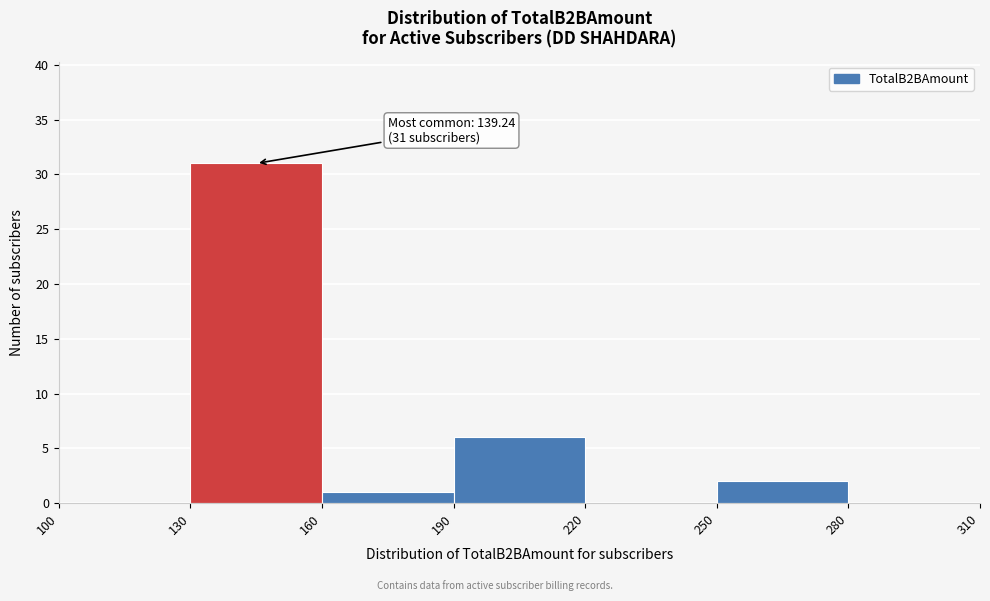

Over which range of the x-axis is the bar tallest?

130 to 160